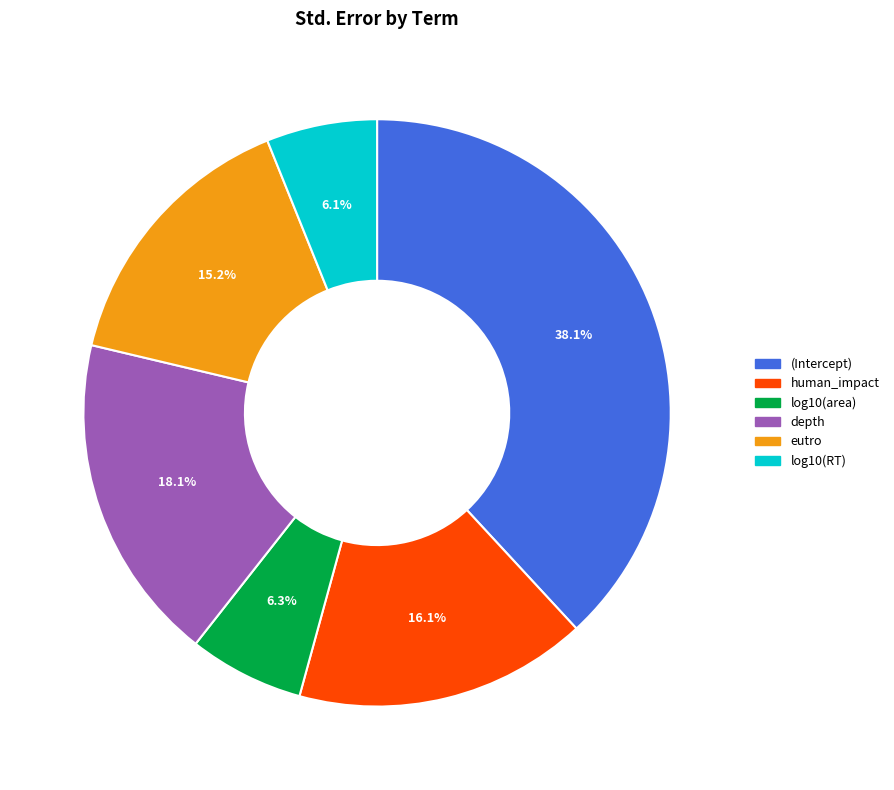

To the nearest percent, what is the difference between the eutro and log10(RT) slice percentages?

9%